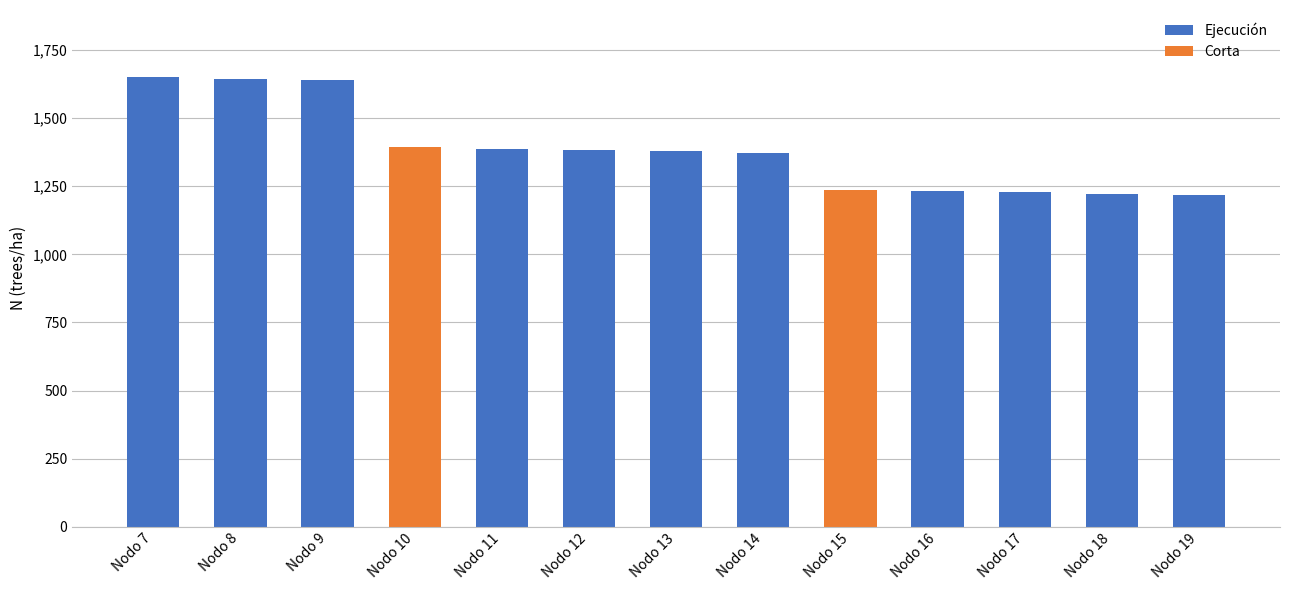

How many values exceed 1378?

7